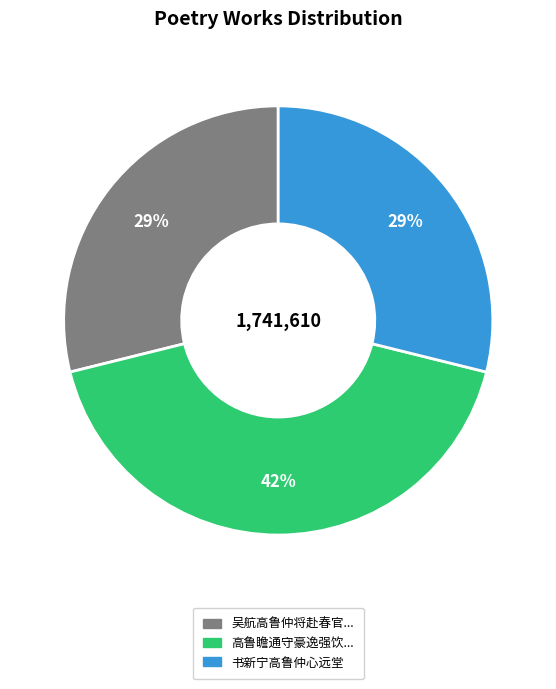

How many segments does this pie chart have?

3